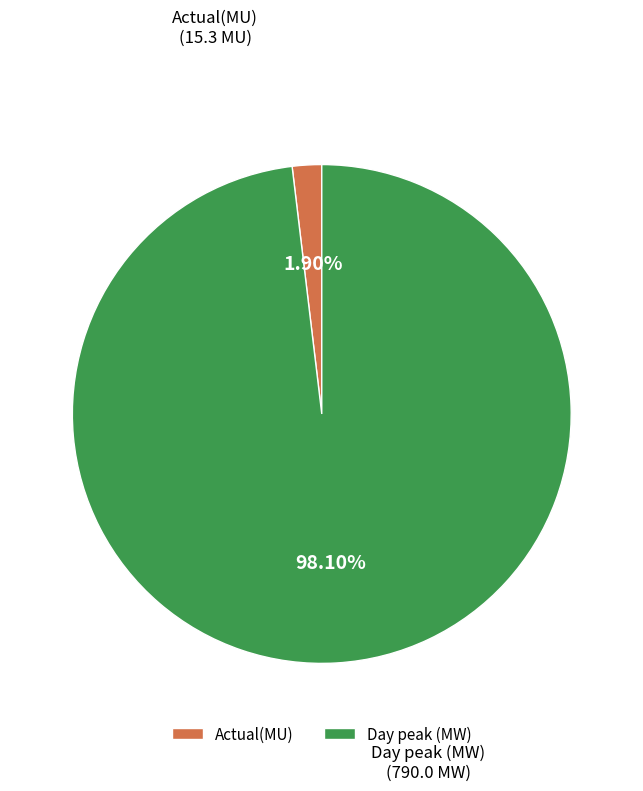

Between Actual(MU) and Day peak (MW), which is larger?

Day peak (MW)